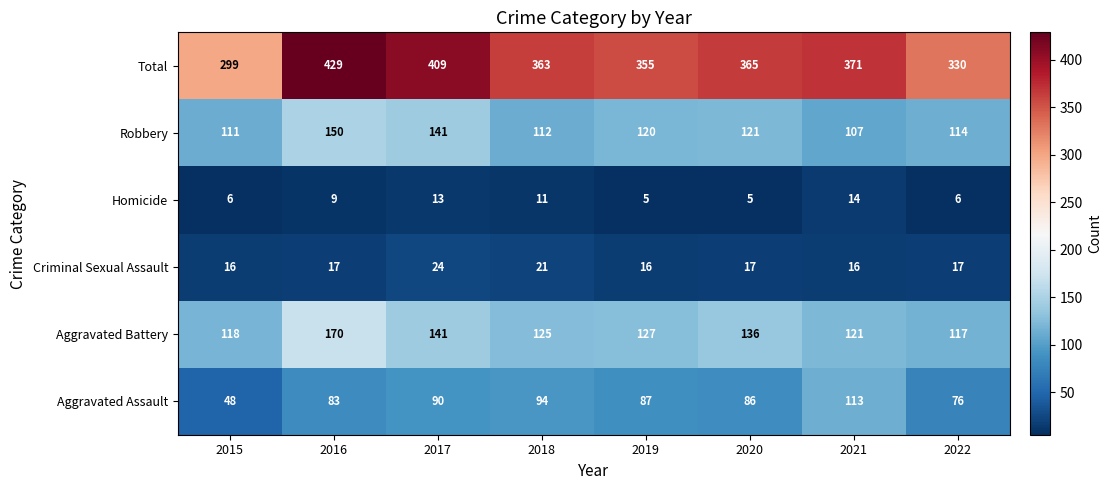

At 2021, list the series in order from largest to smallest.

Total, Aggravated Battery, Aggravated Assault, Robbery, Criminal Sexual Assault, Homicide